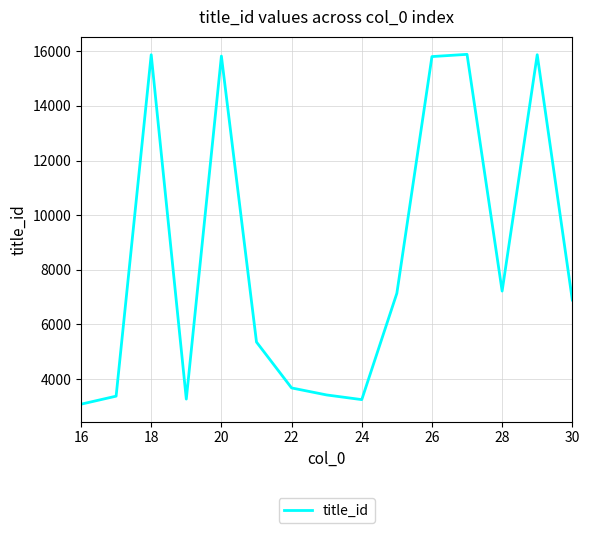

What is the greatest value displayed?

15889